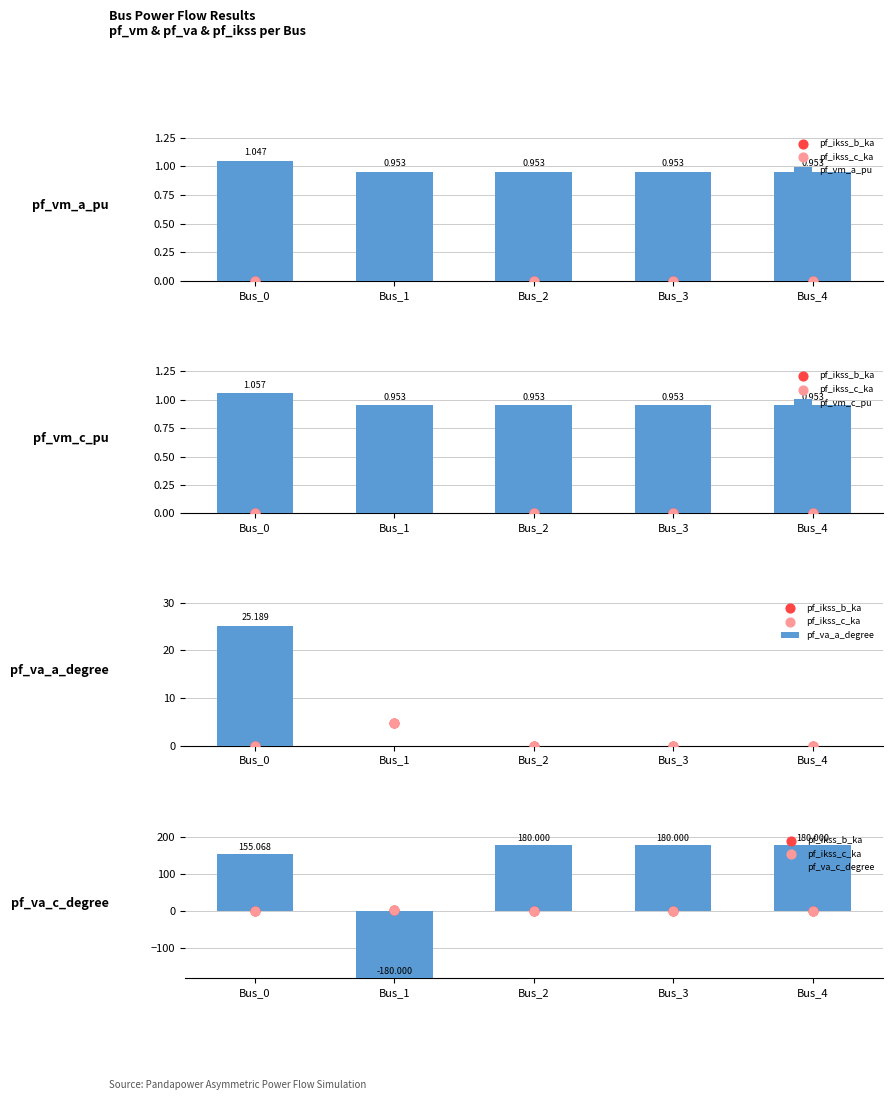

At how many categories does at least one series exceed -114?

5